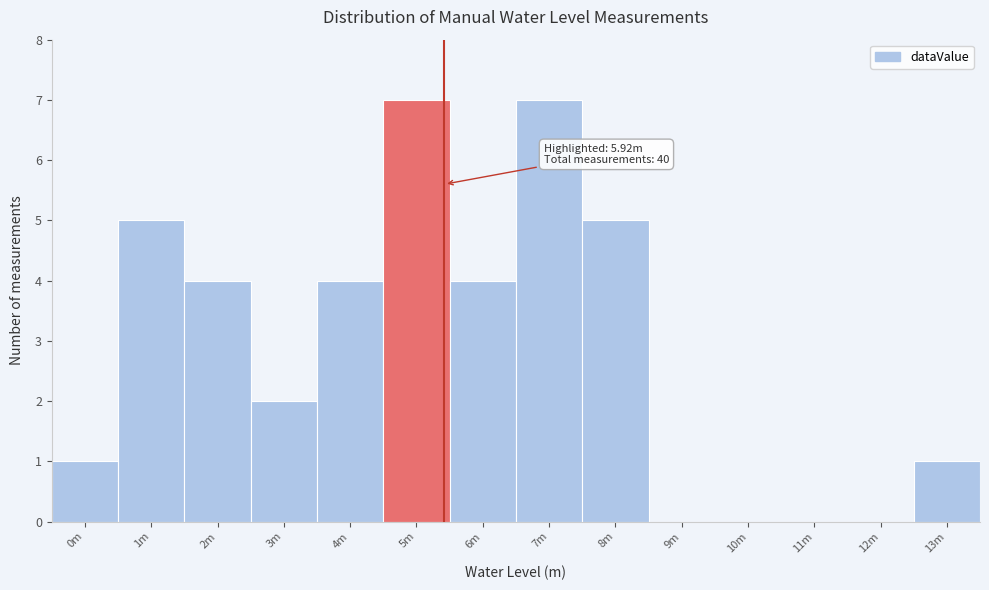

Reading left to right, list all the values displayed in this chart.

0m=1	1m=5	2m=4	3m=2	4m=4	5m=7	6m=4	7m=7	8m=5	9m=0	10m=0	11m=0	12m=0	13m=1